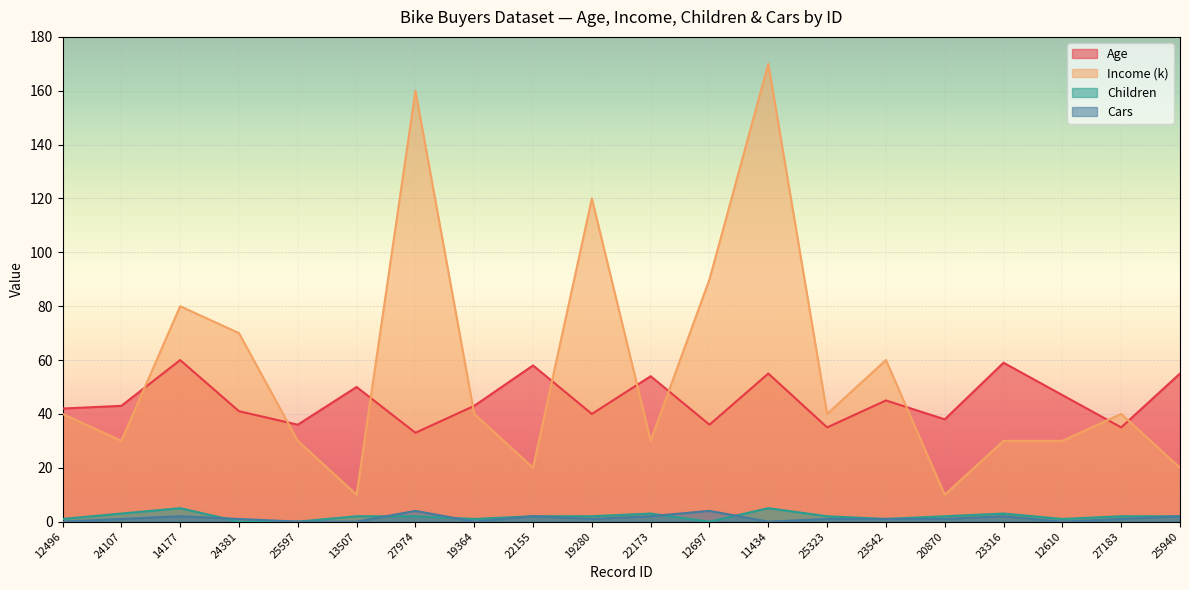

Reading left to right, transcribe all the data shown in this chart.

Age: 42	43	60	41	36	50	33	43	58	40	54	36	55	35	45	38	59	47	35	55
Income (k): 40	30	80	70	30	10	160	40	20	120	30	90	170	40	60	10	30	30	40	20
Children: 1	3	5	0	0	2	2	1	2	2	3	0	5	2	1	2	3	1	2	2
Cars: 0	1	2	1	0	0	4	0	2	1	2	4	0	1	1	1	2	0	1	2